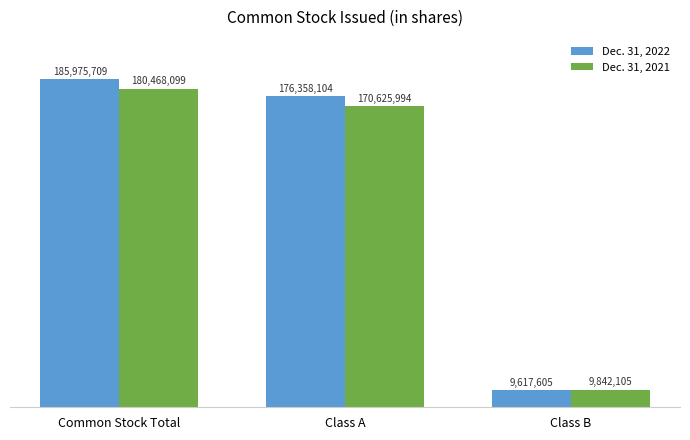

Which series has the largest total across all categories?

Dec. 31, 2022